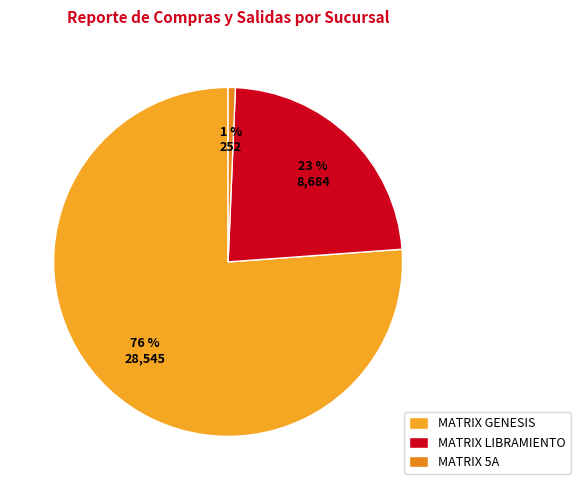

Is there any slice that represents more than half of the pie?

Yes